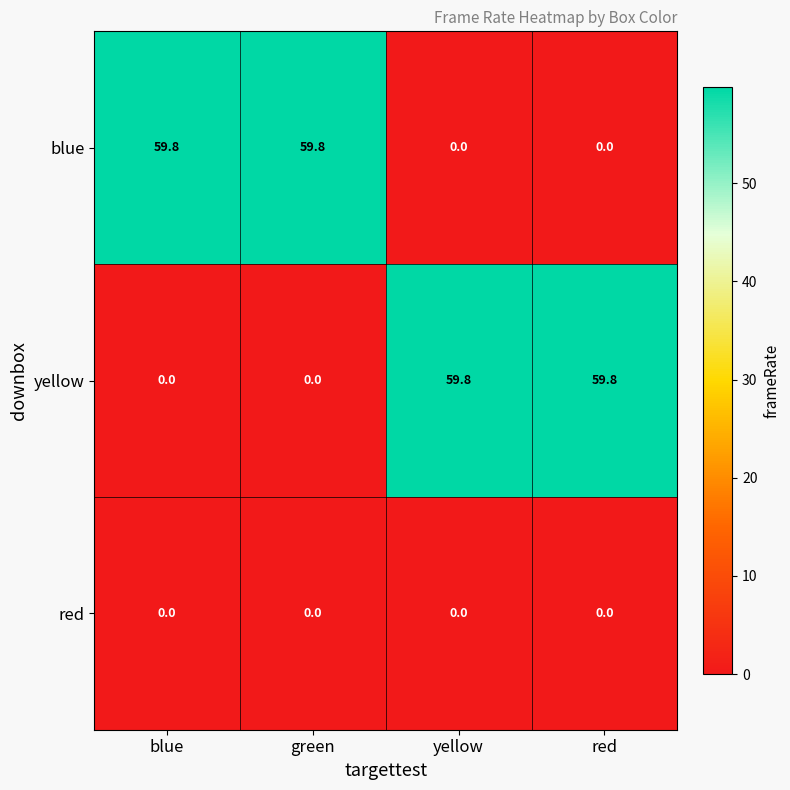

What is the sum of the blue values at green and blue?

119.6